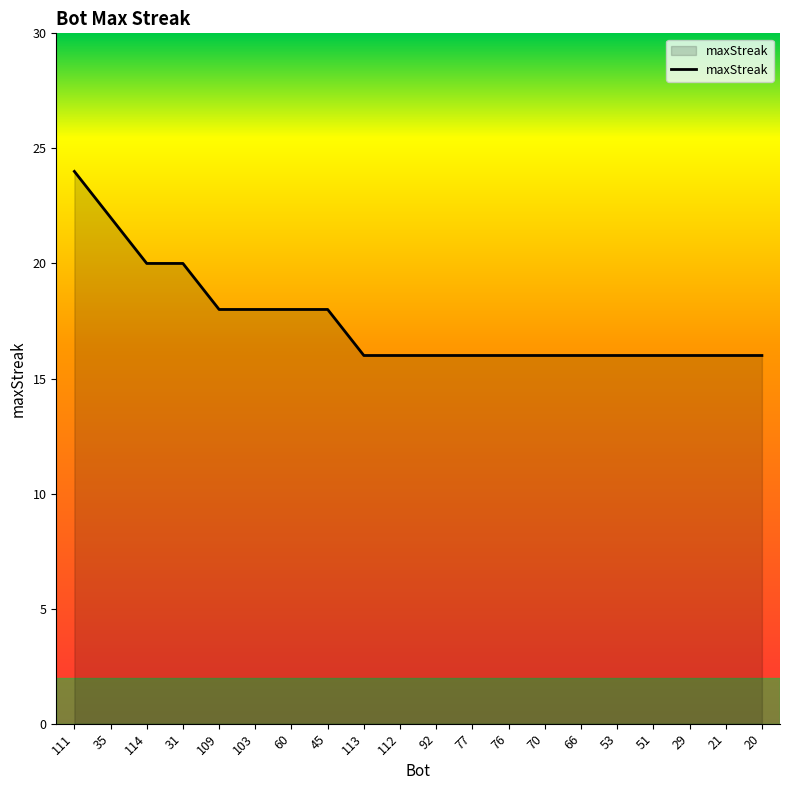

Between 51 and 45, which is larger?

45